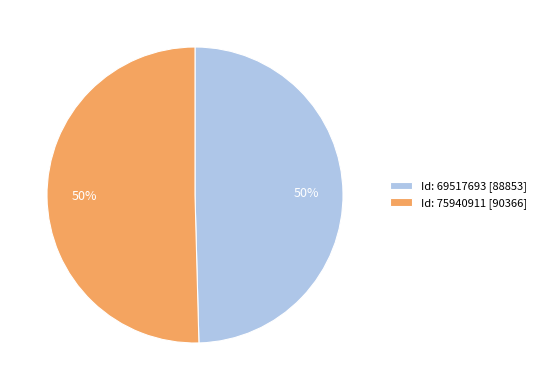

True or false: Id: 75940911 [90366] accounts for 45% of the total.

False